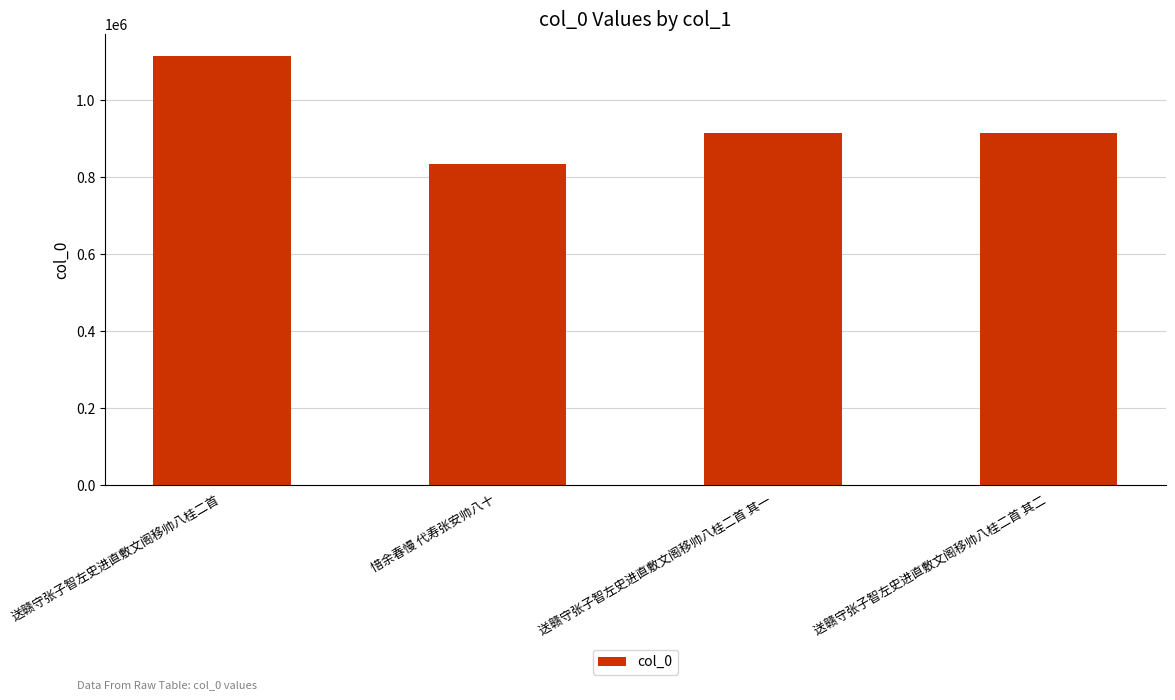

What is the approximate value at 送赣守张子智左史进直敷文阁移帅八桂二首 其一, to the nearest 10?

914670